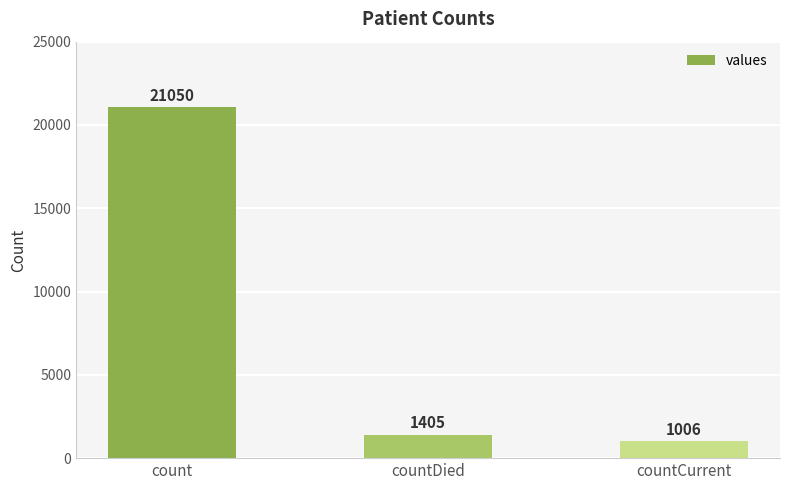

What value does the data have at countDied, to the nearest 50?

1400